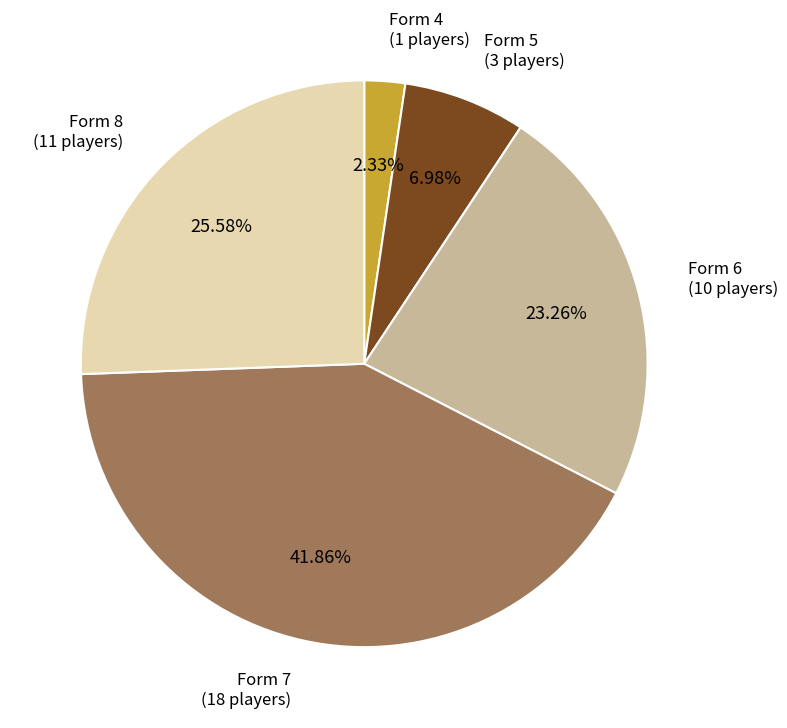

What percentage is NOT represented by Form 4?

97.7%